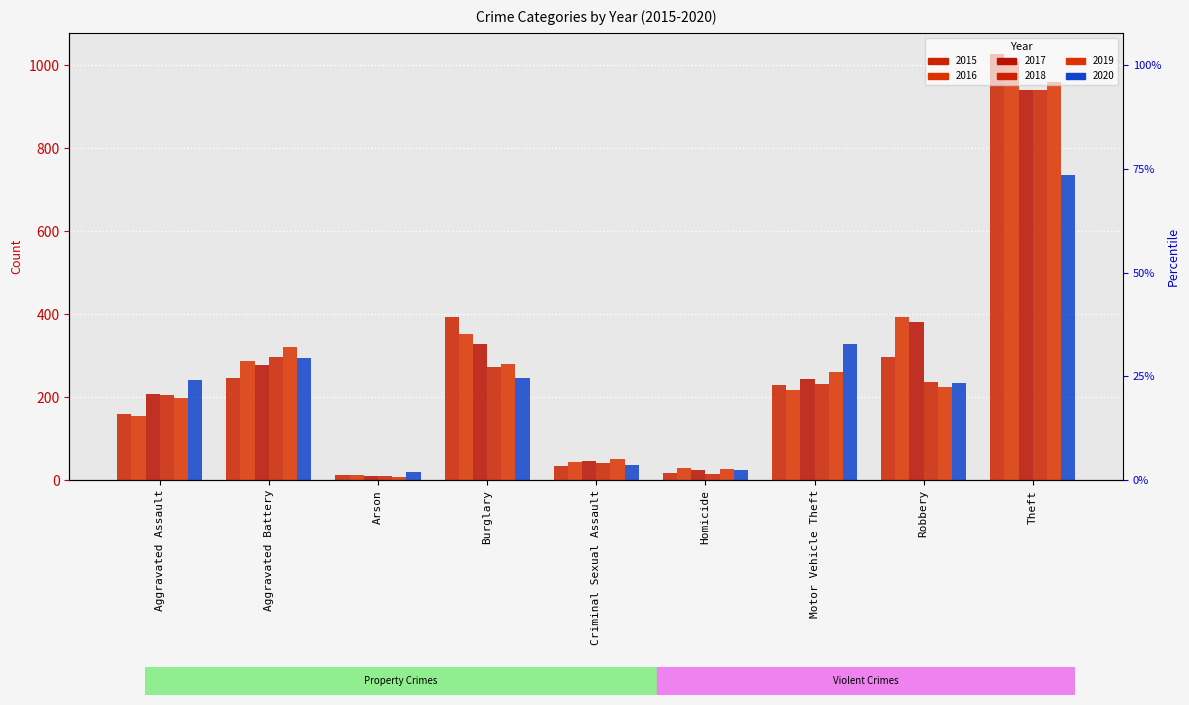

Reading left to right, extract all data points from this chart.

2015: Aggravated Assault=160	Aggravated Battery=246	Arson=11	Burglary=393	Criminal Sexual Assault=34	Homicide=17	Motor Vehicle Theft=228	Robbery=297	Theft=1027
2016: Aggravated Assault=154	Aggravated Battery=288	Arson=13	Burglary=352	Criminal Sexual Assault=43	Homicide=29	Motor Vehicle Theft=218	Robbery=394	Theft=1009
2017: Aggravated Assault=207	Aggravated Battery=277	Arson=9	Burglary=327	Criminal Sexual Assault=47	Homicide=24	Motor Vehicle Theft=243	Robbery=381	Theft=941
2018: Aggravated Assault=206	Aggravated Battery=297	Arson=9	Burglary=273	Criminal Sexual Assault=40	Homicide=15	Motor Vehicle Theft=232	Robbery=237	Theft=941
2019: Aggravated Assault=197	Aggravated Battery=321	Arson=8	Burglary=281	Criminal Sexual Assault=51	Homicide=27	Motor Vehicle Theft=260	Robbery=224	Theft=959
2020: Aggravated Assault=242	Aggravated Battery=294	Arson=20	Burglary=245	Criminal Sexual Assault=36	Homicide=24	Motor Vehicle Theft=328	Robbery=233	Theft=736